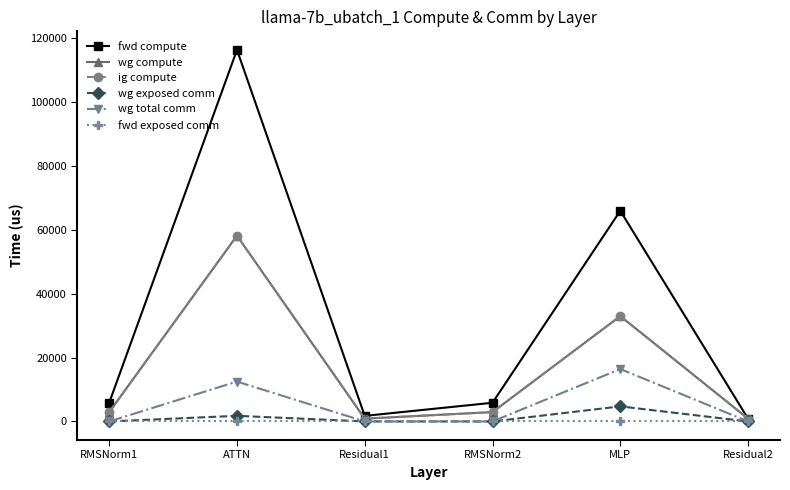

Does the chart have visible grid lines?

No